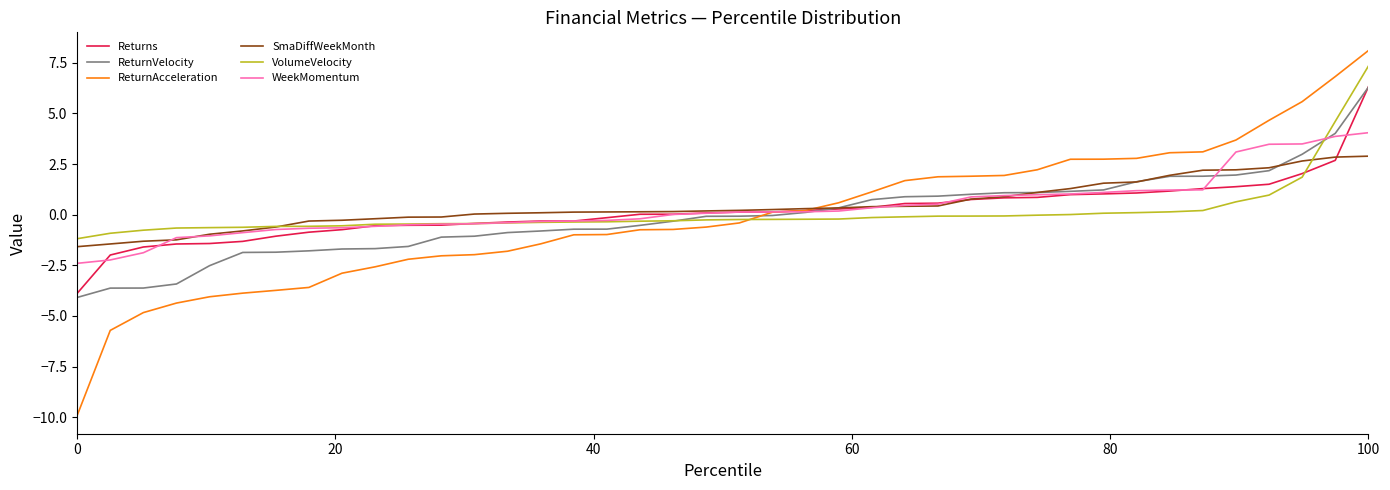

What are all the series names shown in the legend?

Returns, ReturnVelocity, ReturnAcceleration, SmaDiffWeekMonth, VolumeVelocity, WeekMomentum